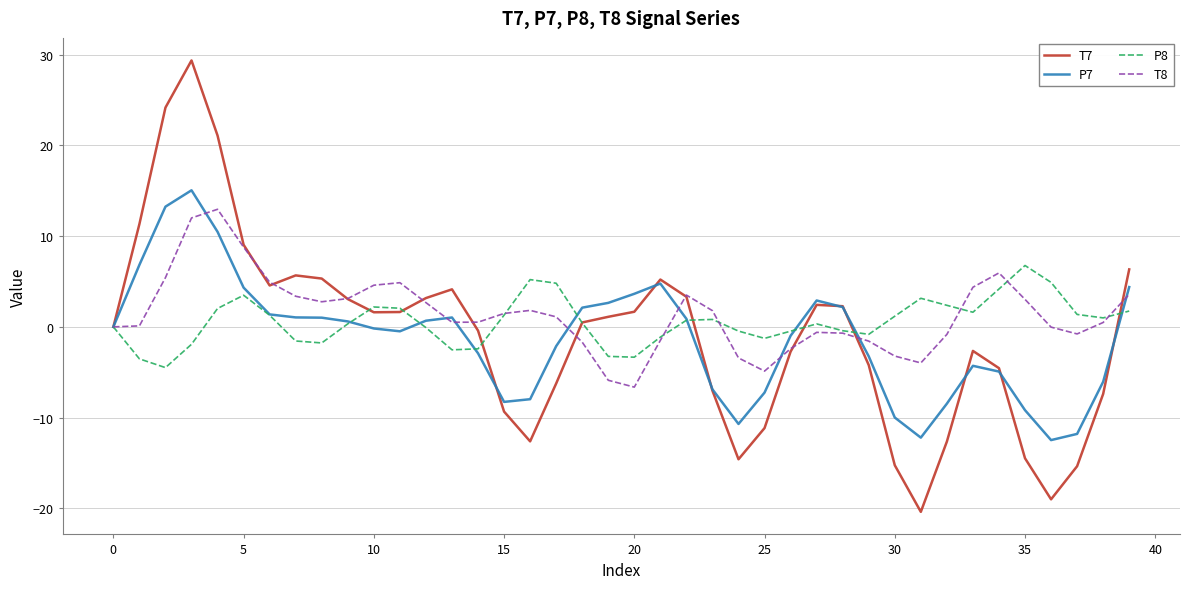

What is the minimum value for P8?

-4.5